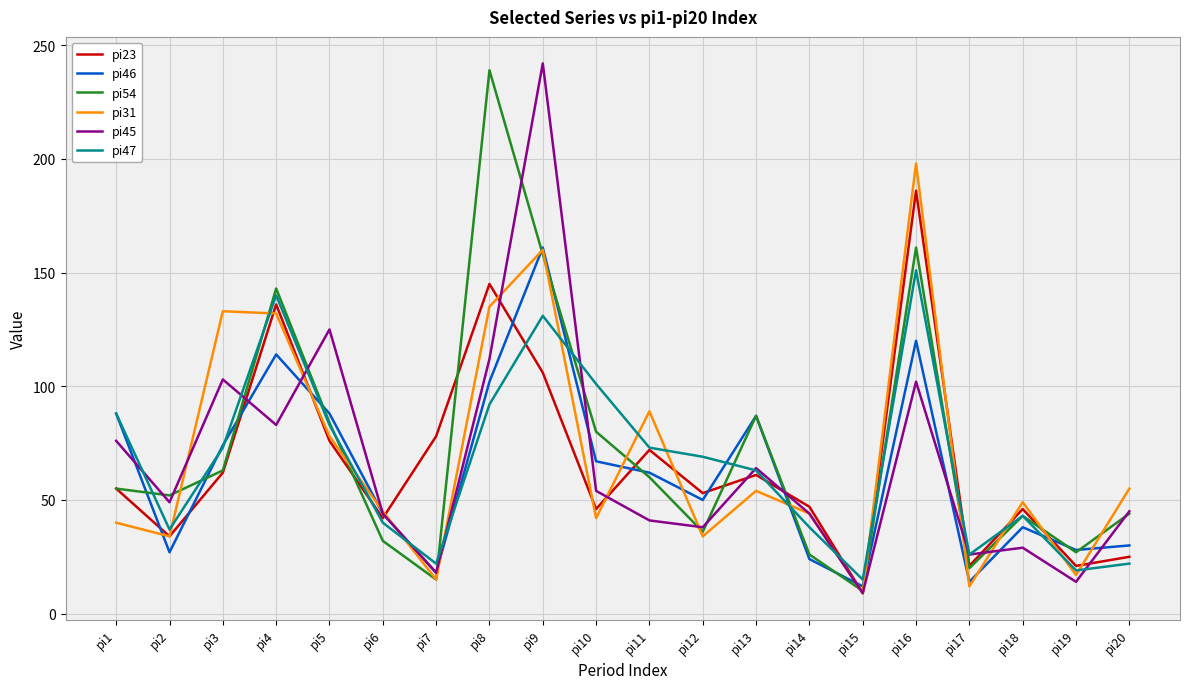

Between pi3 and pi19, which series saw the biggest shift?

pi31